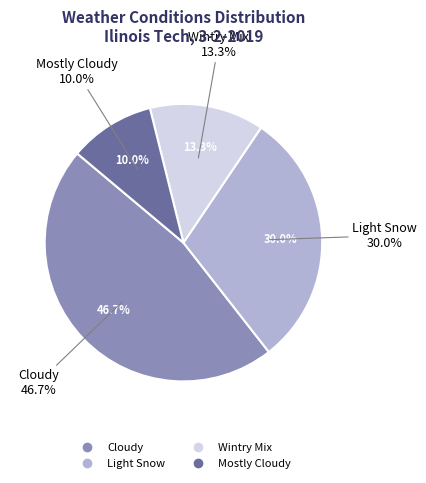

True or false: Mostly Cloudy accounts for 17% of the total.

False